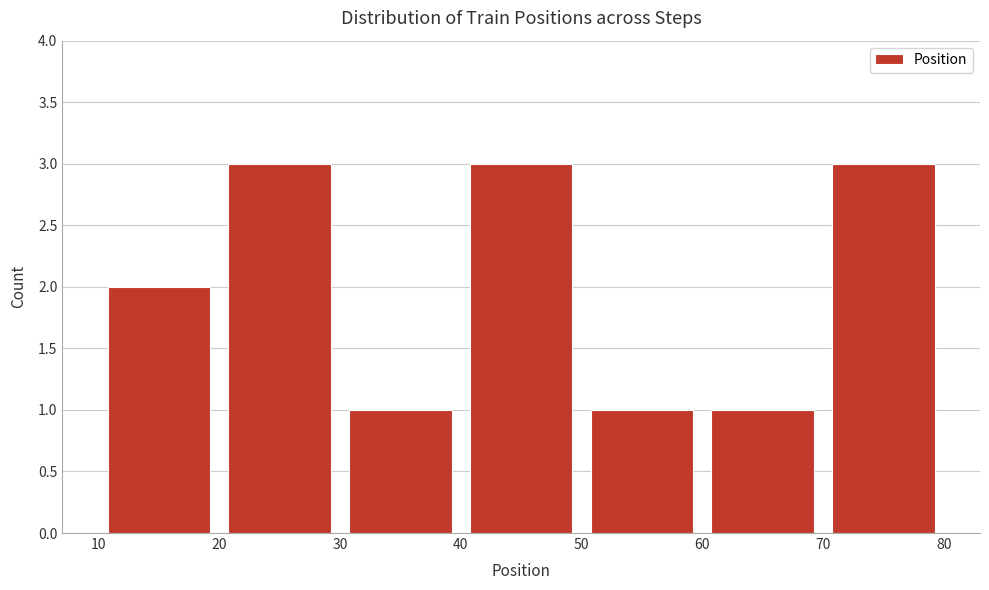

Reading left to right, list every bar in this chart as the range it spans on the x-axis followed by its height. The values are not printed on the chart, so give them approximately, as read against the axis.

10 to 20: 2
20 to 30: 3
30 to 40: 1
40 to 50: 3
50 to 60: 1
60 to 70: 1
70 to 80: 3